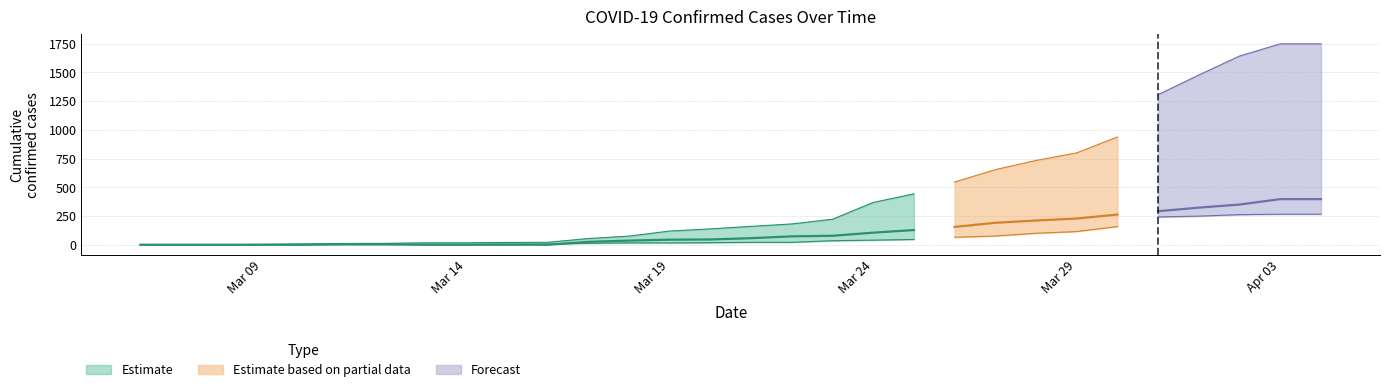

The BL series shows -97 at 0. True or false?

False